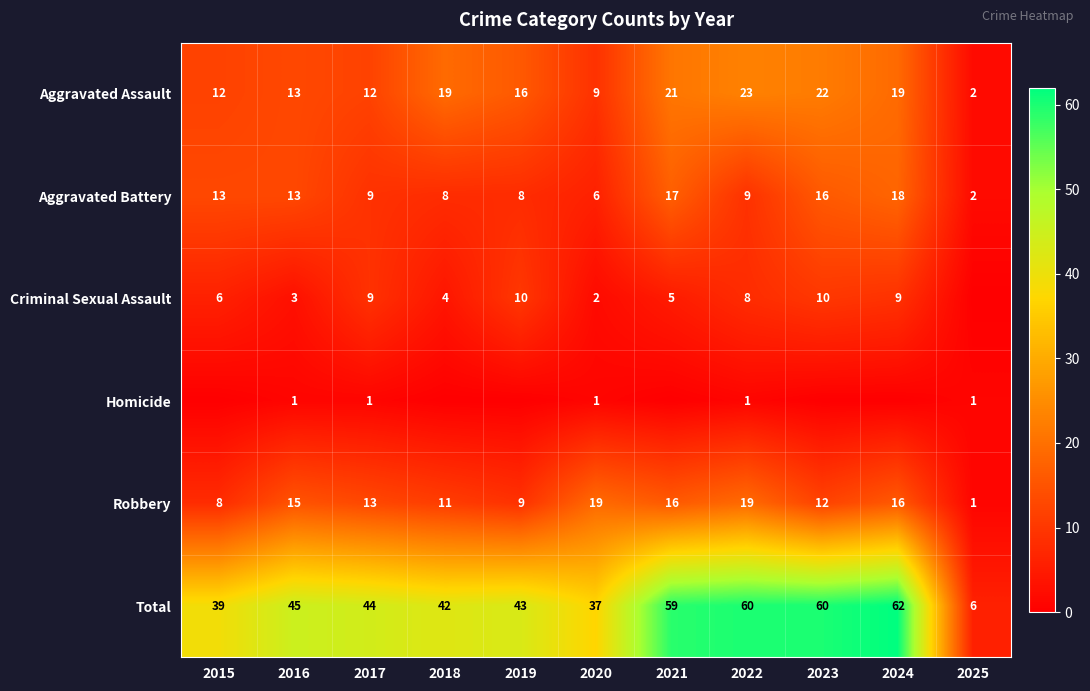

The value of Robbery at 2023 is 12. True or false?

True